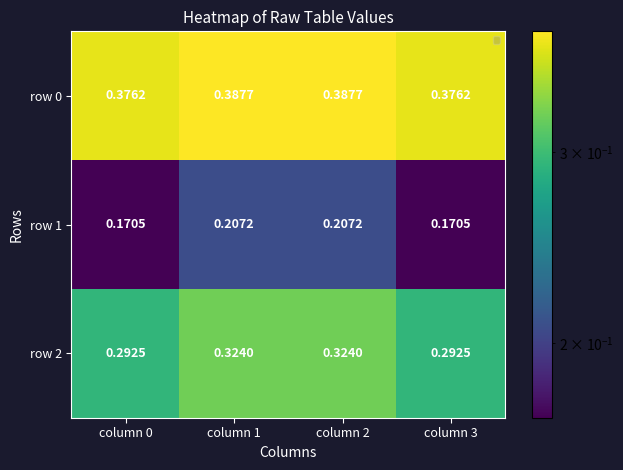

Is the value of row 1 at column 1 greater than the value of row 0 at column 1?

No